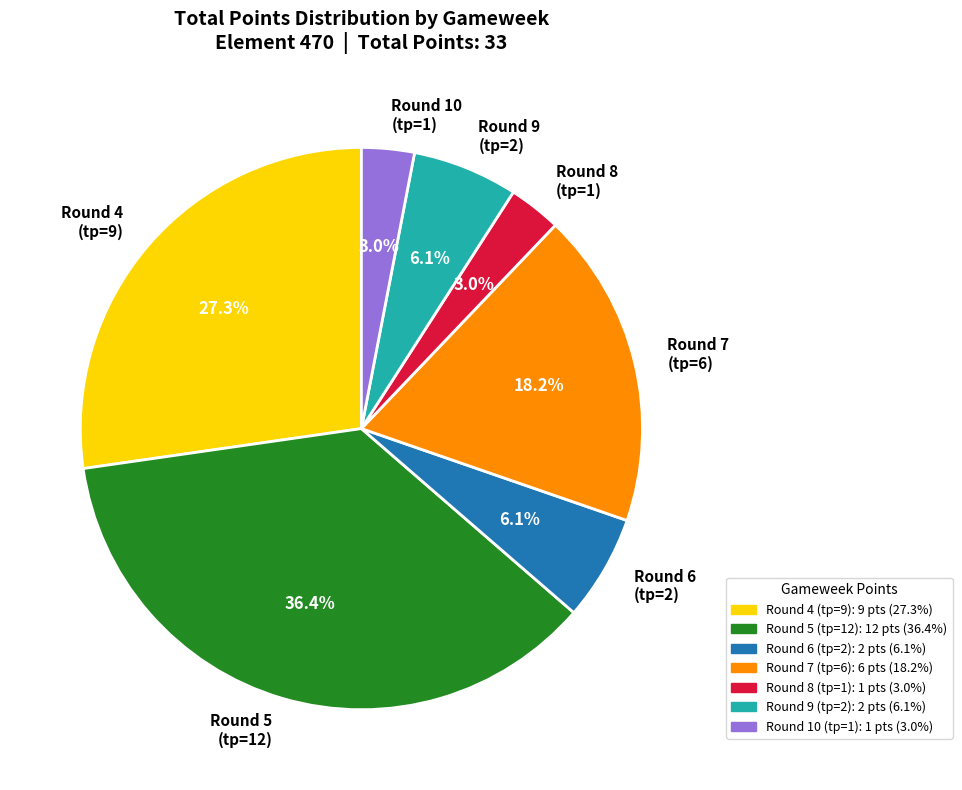

Does any single category account for the majority?

No